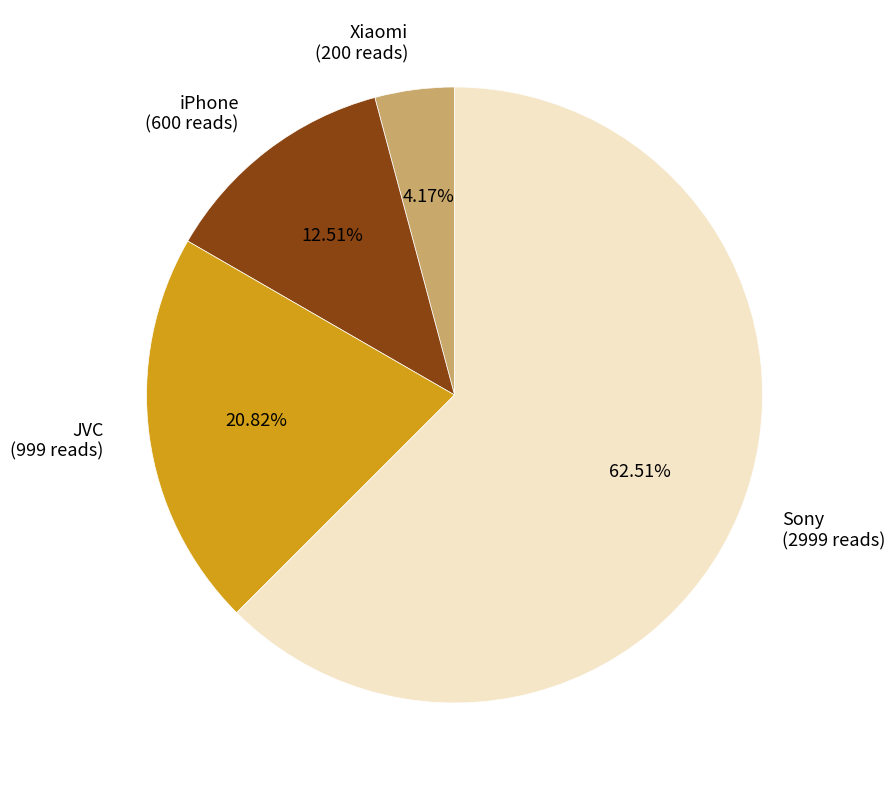

Between JVC and Xiaomi, which is larger?

JVC